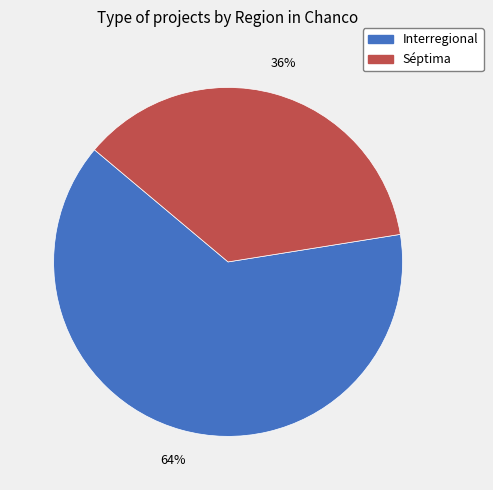

Is Interregional the majority of the pie?

Yes